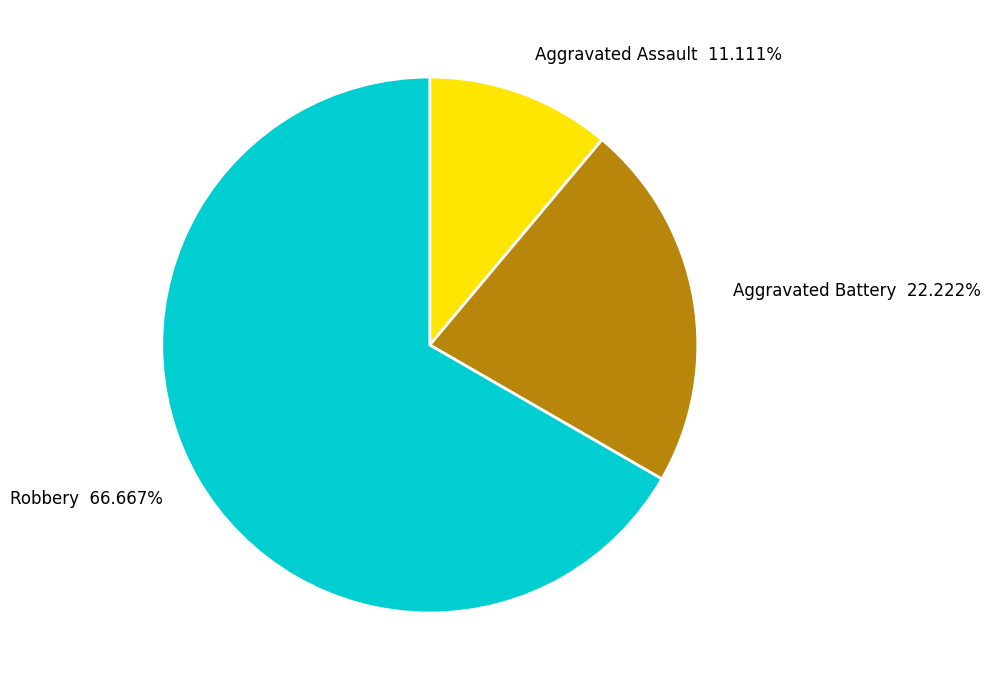

Approximately how many times larger is the value at Aggravated Assault compared to Robbery?

0.2